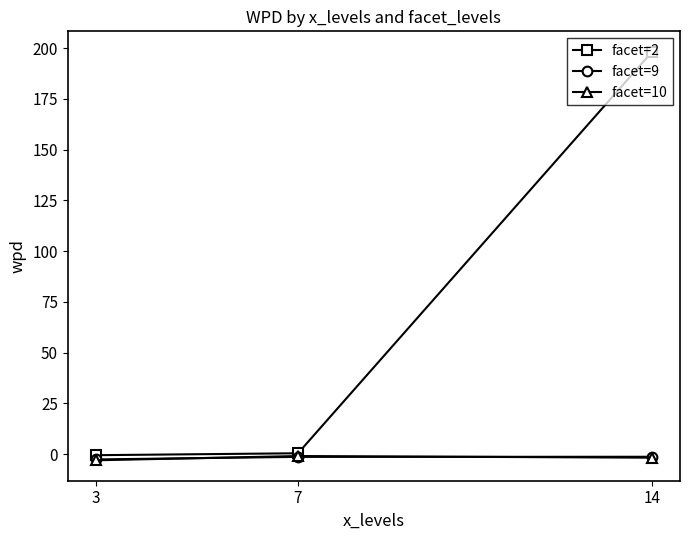

What is the minimum value for facet=10?

-3.1